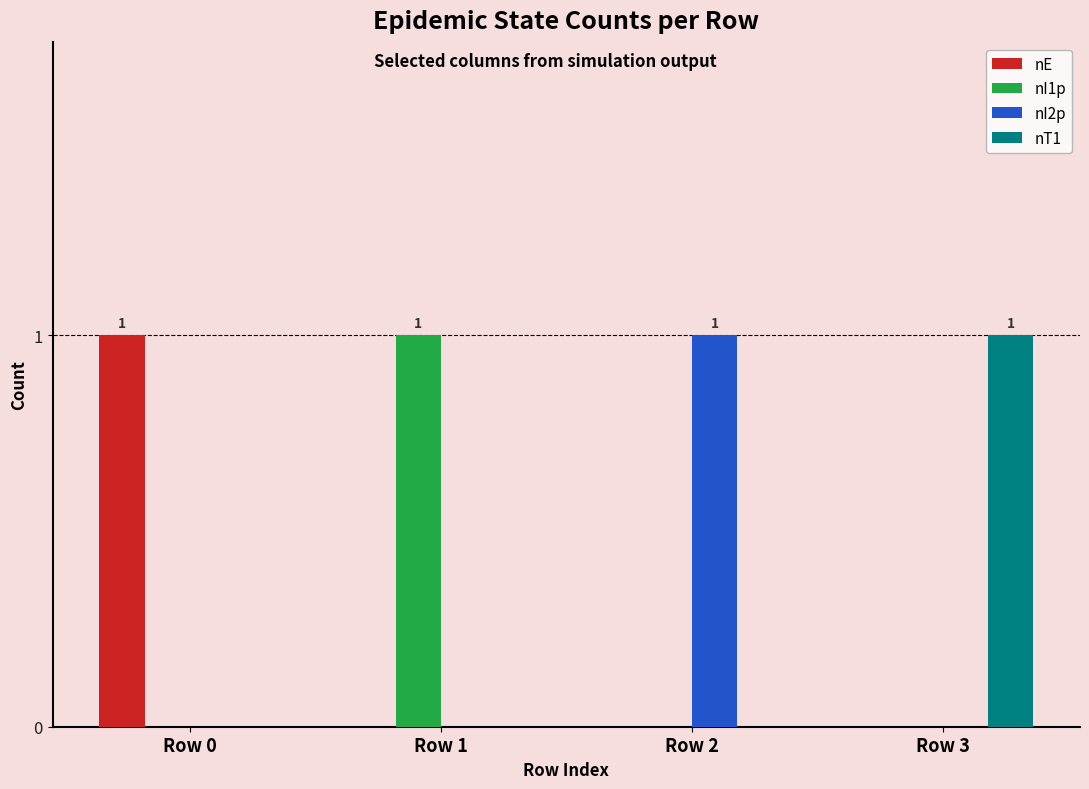

Does the chart contain stacked bars?

No